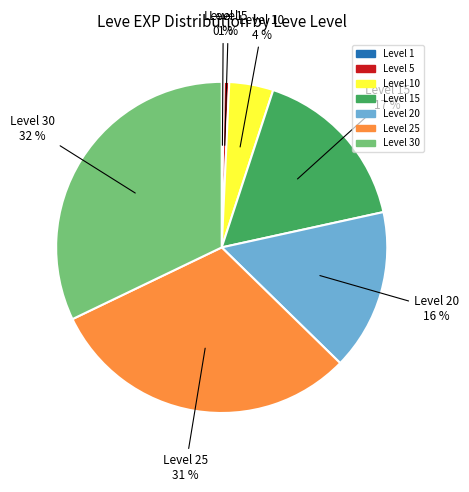

To the nearest percent, what is the average slice percentage?

14%